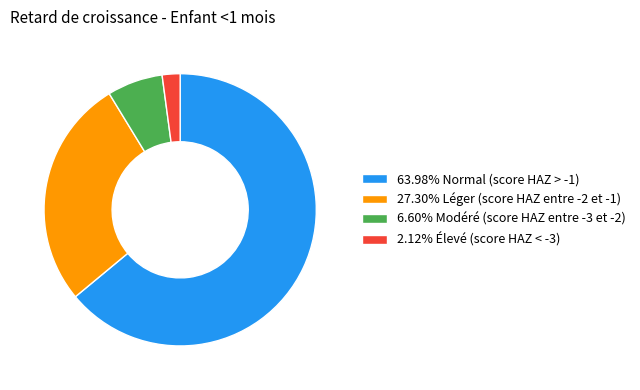

Do 6.60% Modéré (score HAZ entre -3 et -2) and 2.12% Élevé (score HAZ < -3) together represent more than half of the pie?

No